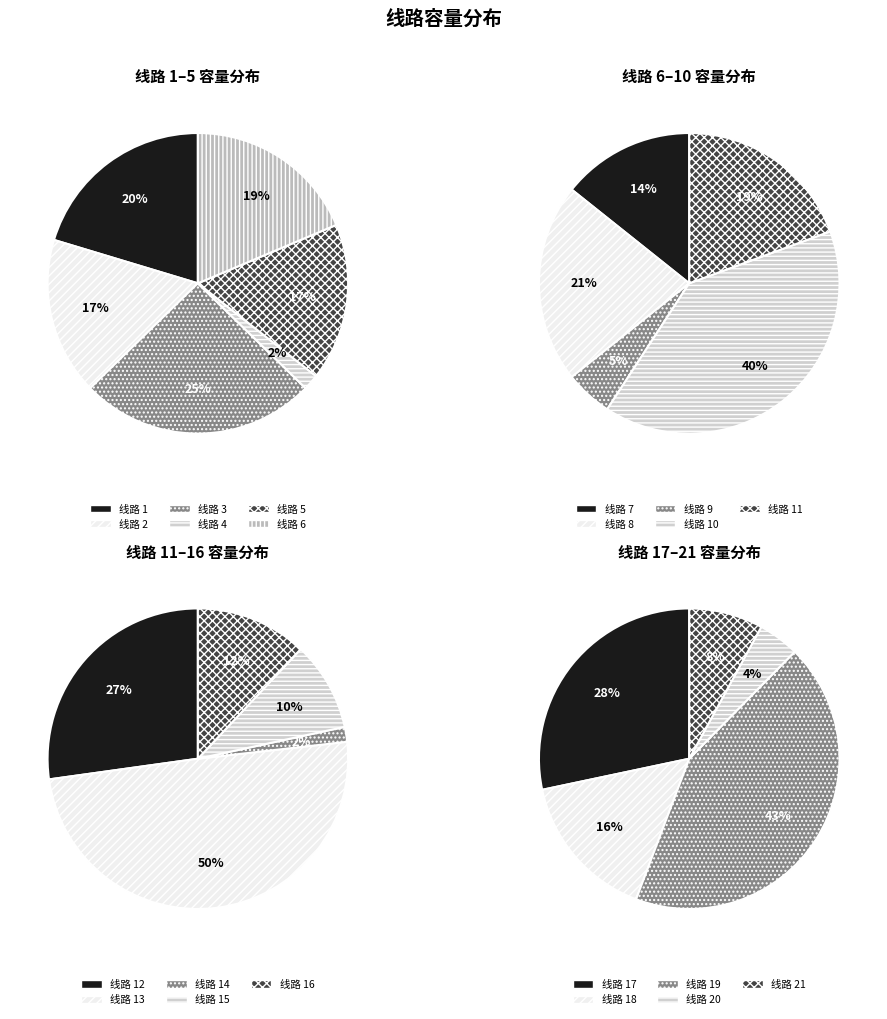

Is 1 the majority of the pie?

No